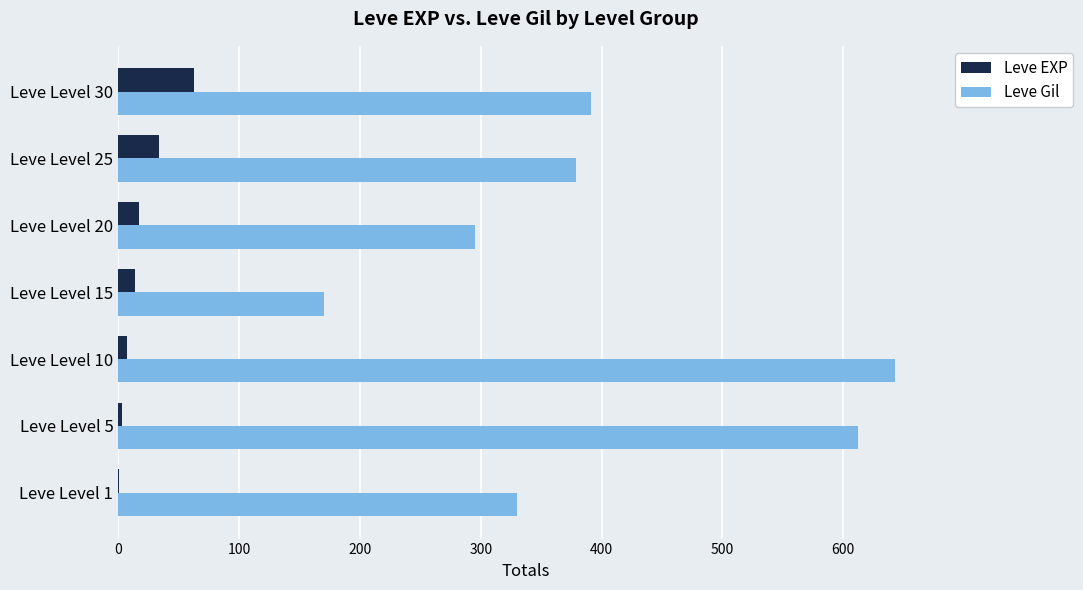

At which category is the sum across all series the highest?

Leve Level 10